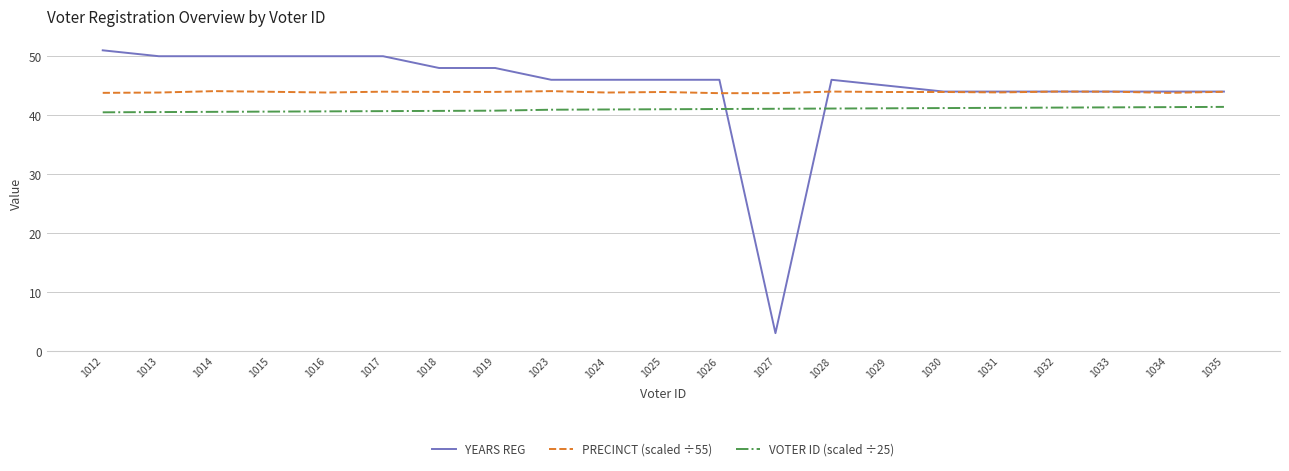

Rank the series at 1017 from highest to lowest value.

YEARS REG, PRECINCT (scaled ÷55), VOTER ID (scaled ÷25)